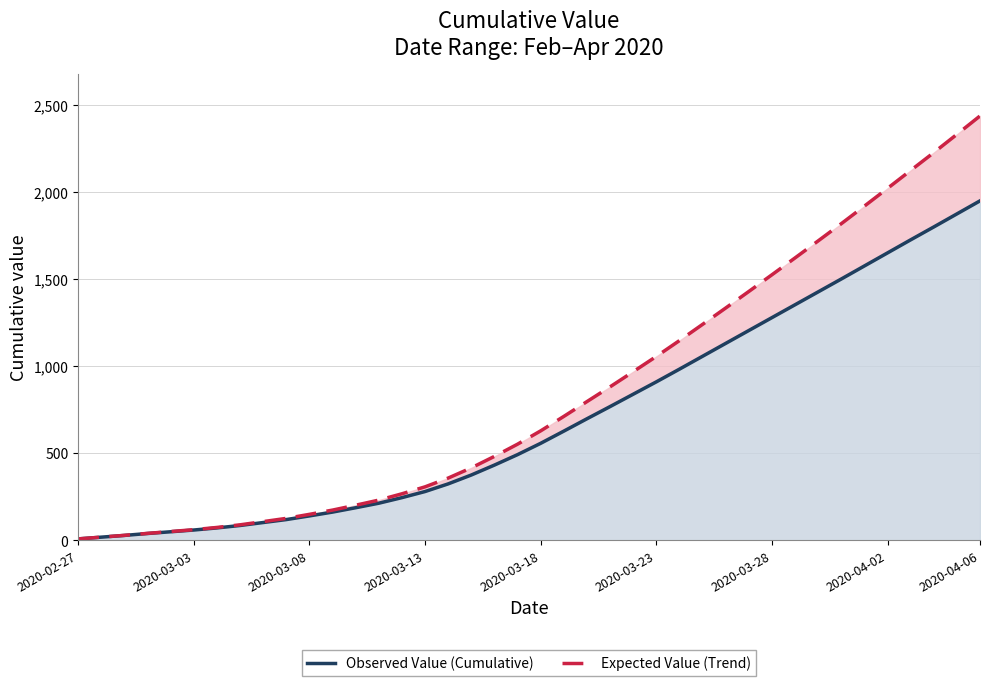

At 28, list the series in order from largest to smallest.

Expected Value (Trend), Observed Value (Cumulative)